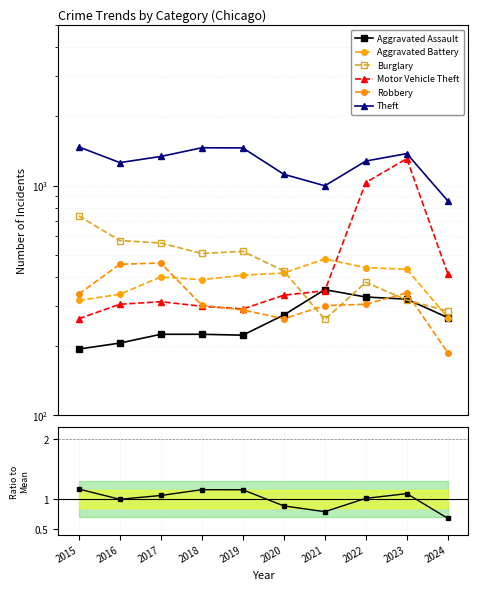

What is the value of the Burglary point at the 6th from the left?

425